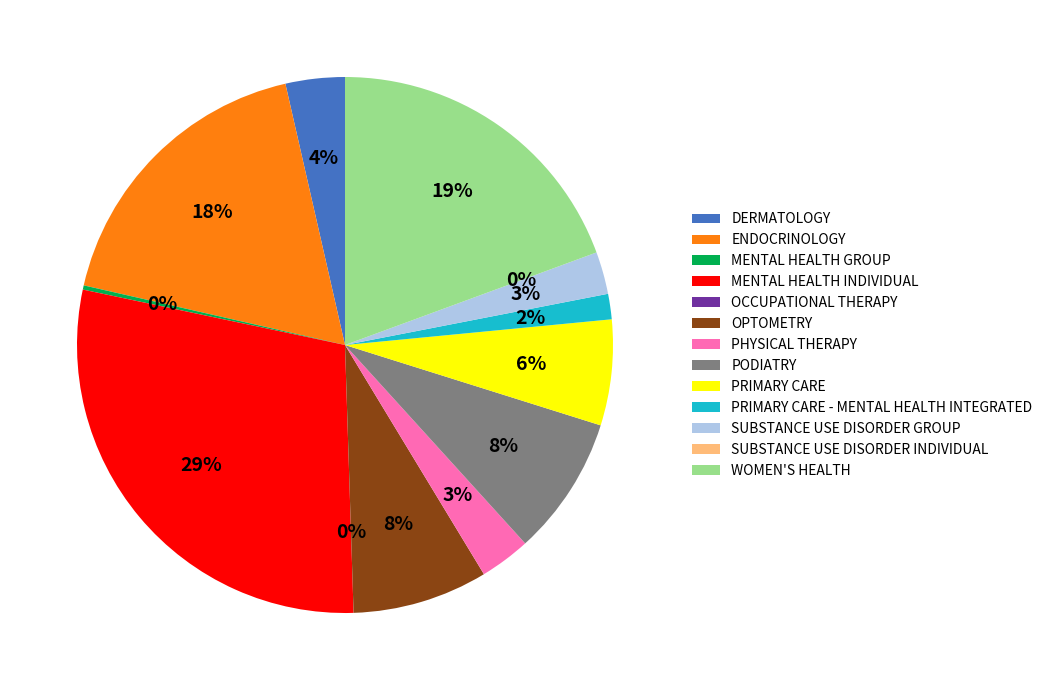

Does SUBSTANCE USE DISORDER GROUP account for over 50% of the chart?

No